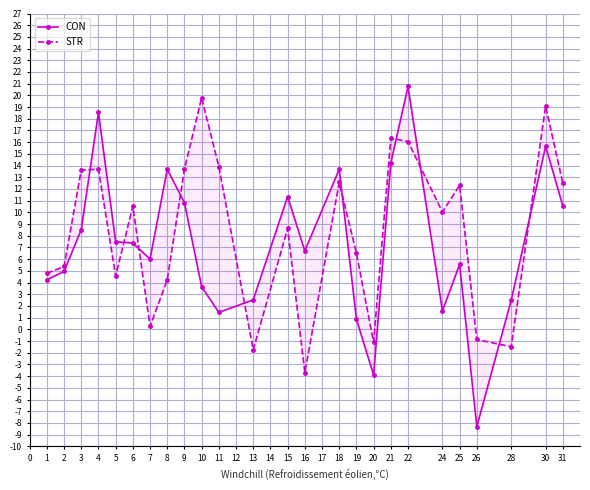

Is the value of CON at 28 greater than the value of STR at 28?

Yes